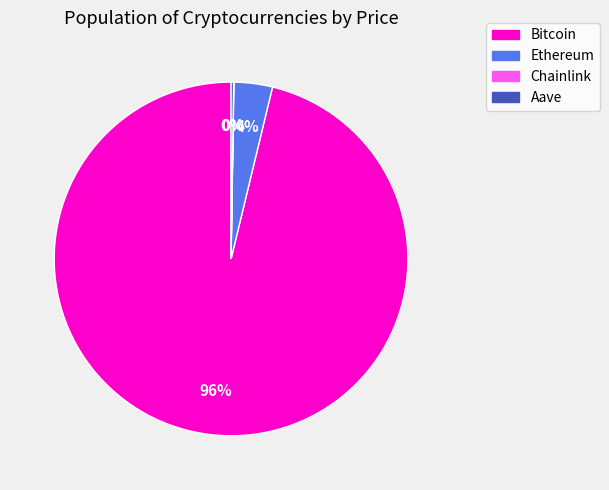

The Ethereum slice represents 9% of the pie. True or false?

False